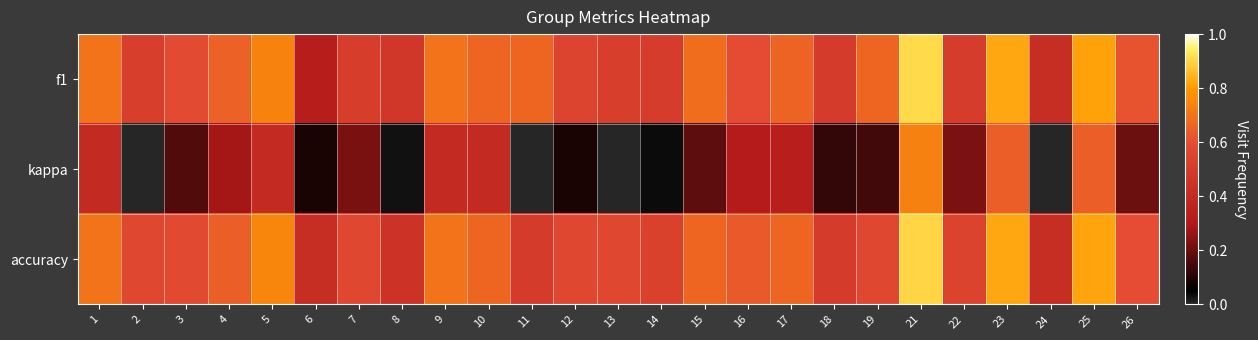

Reading left to right, extract all data points from this chart.

f1: 1=0.7	2=0.5	3=0.6	4=0.7	5=0.7	6=0.3	7=0.5	8=0.5	9=0.7	10=0.7	11=0.7	12=0.6	13=0.5	14=0.5	15=0.7	16=0.6	17=0.7	18=0.5	19=0.7	21=0.9	22=0.5	23=0.8	24=0.4	25=0.8	26=0.6
kappa: 1=0.4	2=0.0	3=0.2	4=0.3	5=0.4	6=0.1	7=0.2	8=0.0	9=0.4	10=0.4	11=0.0	12=0.1	13=0.0	14=0.0	15=0.2	16=0.3	17=0.3	18=0.1	19=0.1	21=0.7	22=0.2	23=0.6	24=0.0	25=0.6	26=0.2
accuracy: 1=0.7	2=0.6	3=0.6	4=0.6	5=0.8	6=0.4	7=0.6	8=0.5	9=0.7	10=0.7	11=0.5	12=0.6	13=0.6	14=0.5	15=0.7	16=0.6	17=0.7	18=0.5	19=0.6	21=0.9	22=0.5	23=0.8	24=0.4	25=0.8	26=0.6